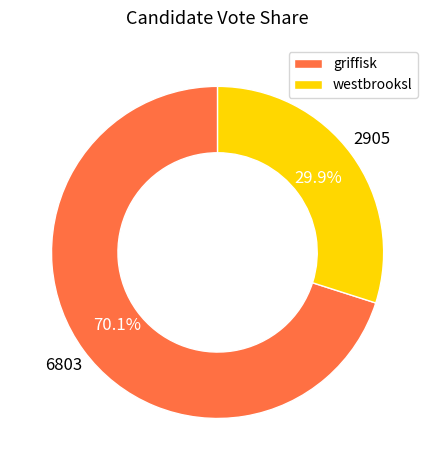

What percentage is the griffisk slice, to the nearest percent?

70%